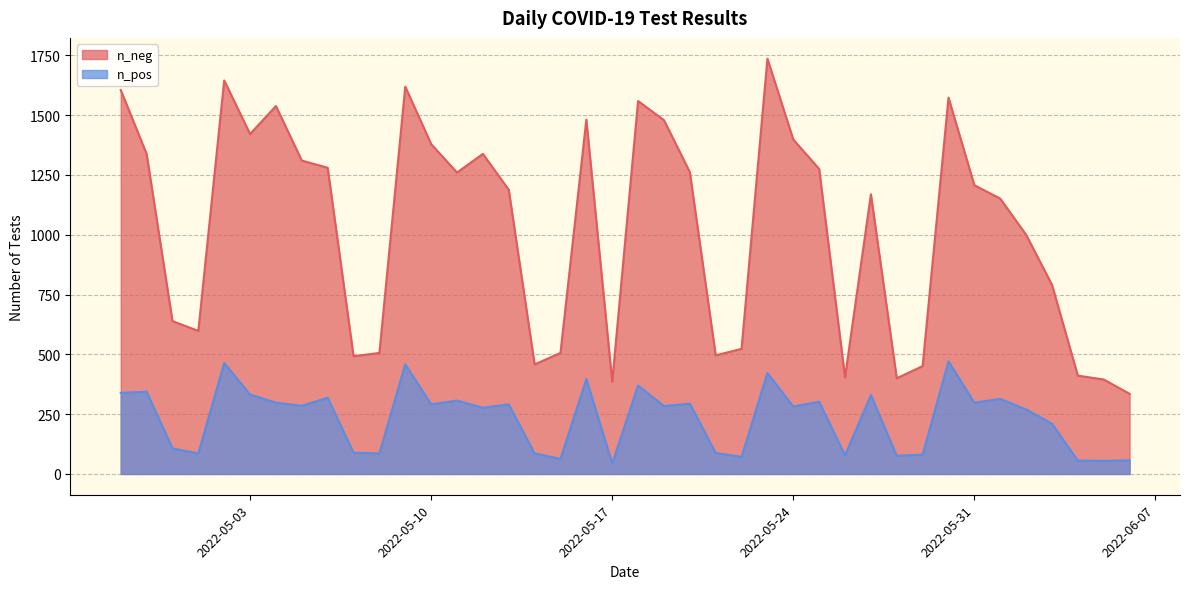

What is the difference between the maximum and minimum values in the n_pos series?

427